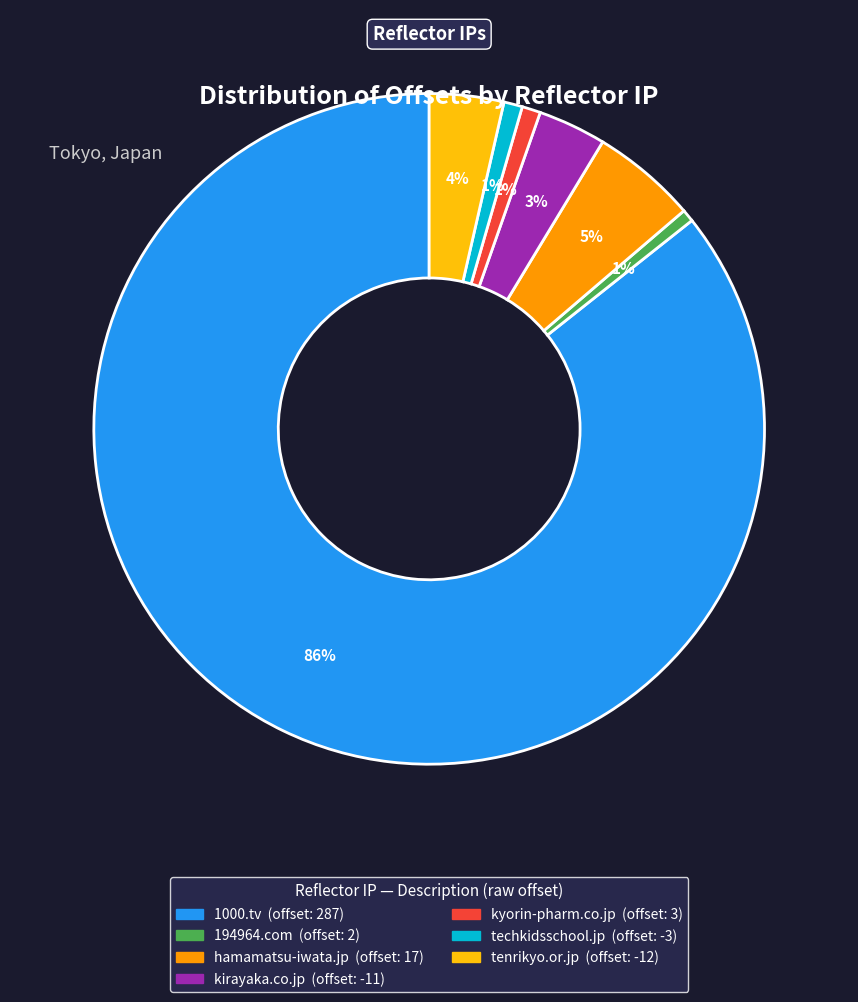

Is there any slice that represents more than half of the pie?

Yes